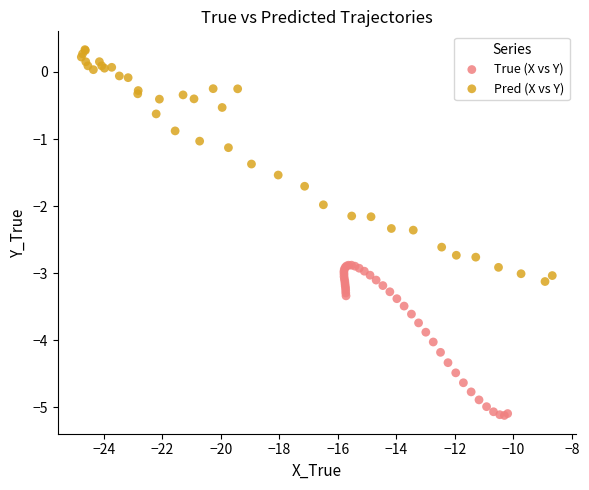

Which series has the widest spread of Y values?

Pred (X vs Y)